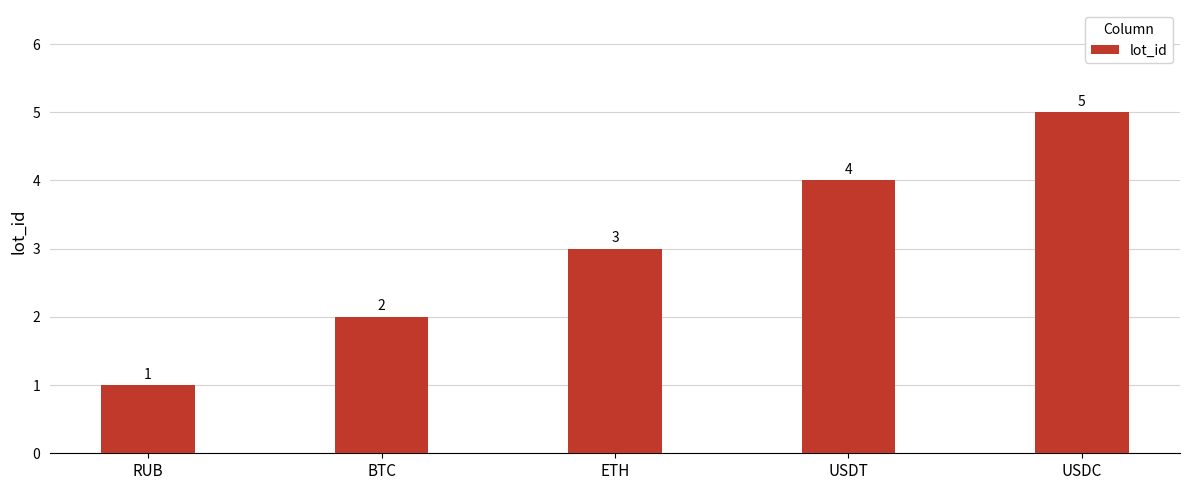

Count the number of data series in this chart.

1